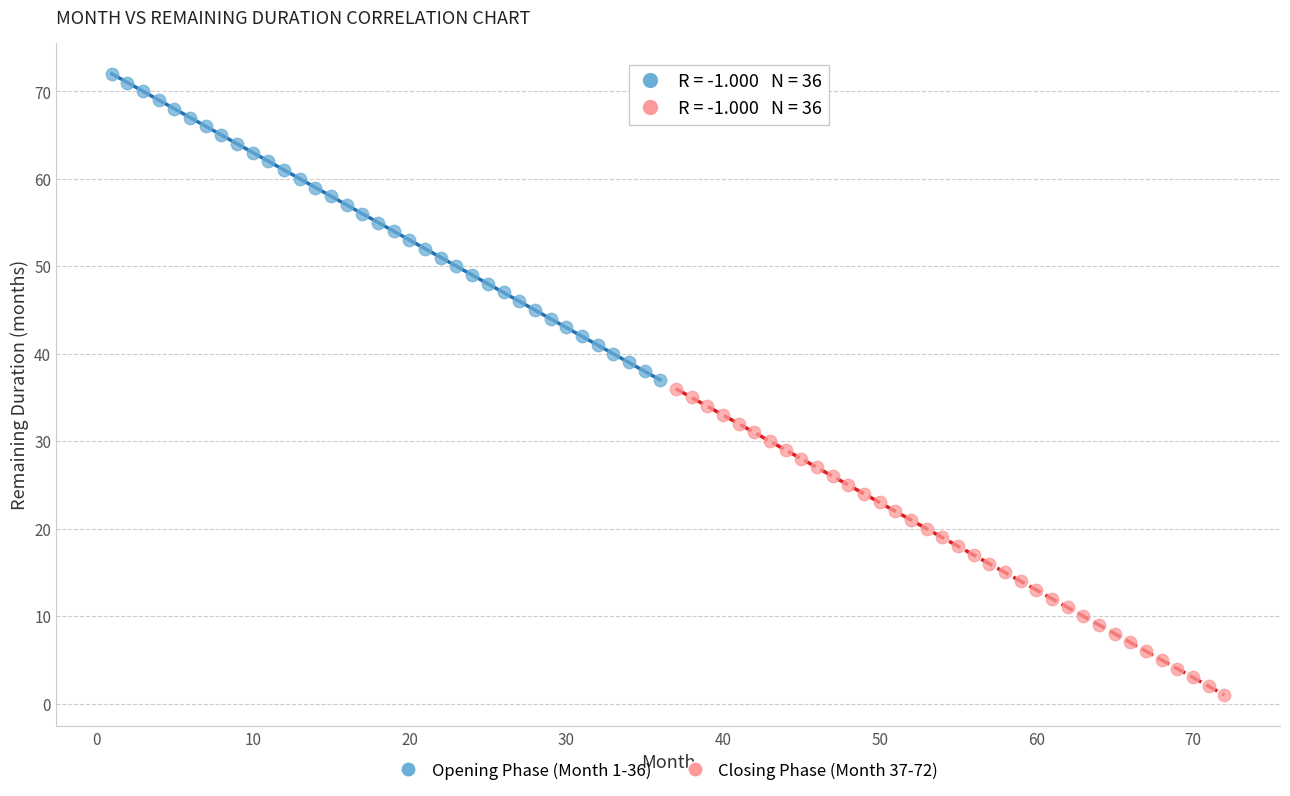

Which series contains the lowest Y value?

Closing Phase (Month 37-72)